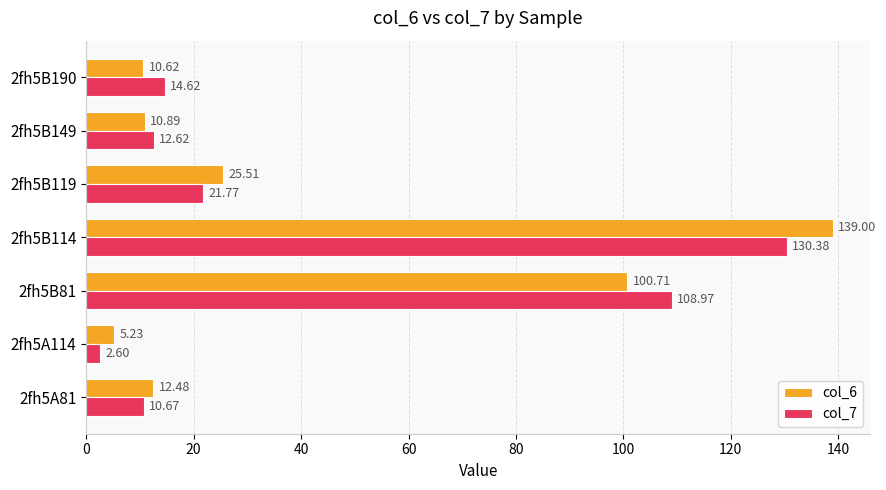

What is the average value of the col_6 series?

43.5